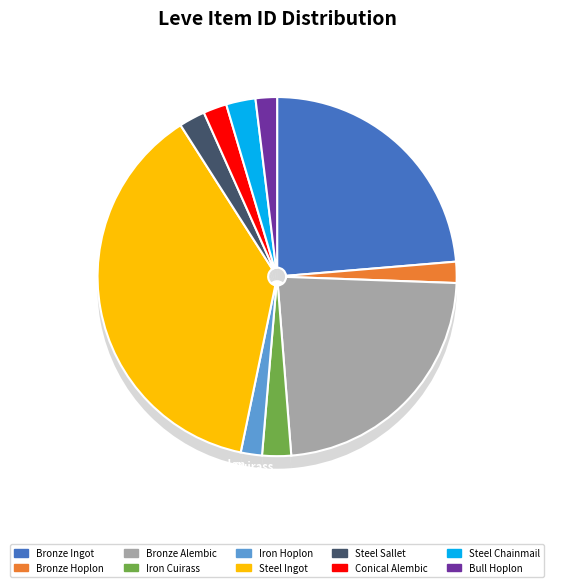

To the nearest percent, what percentage of the pie is Bronze Hoplon?

2%